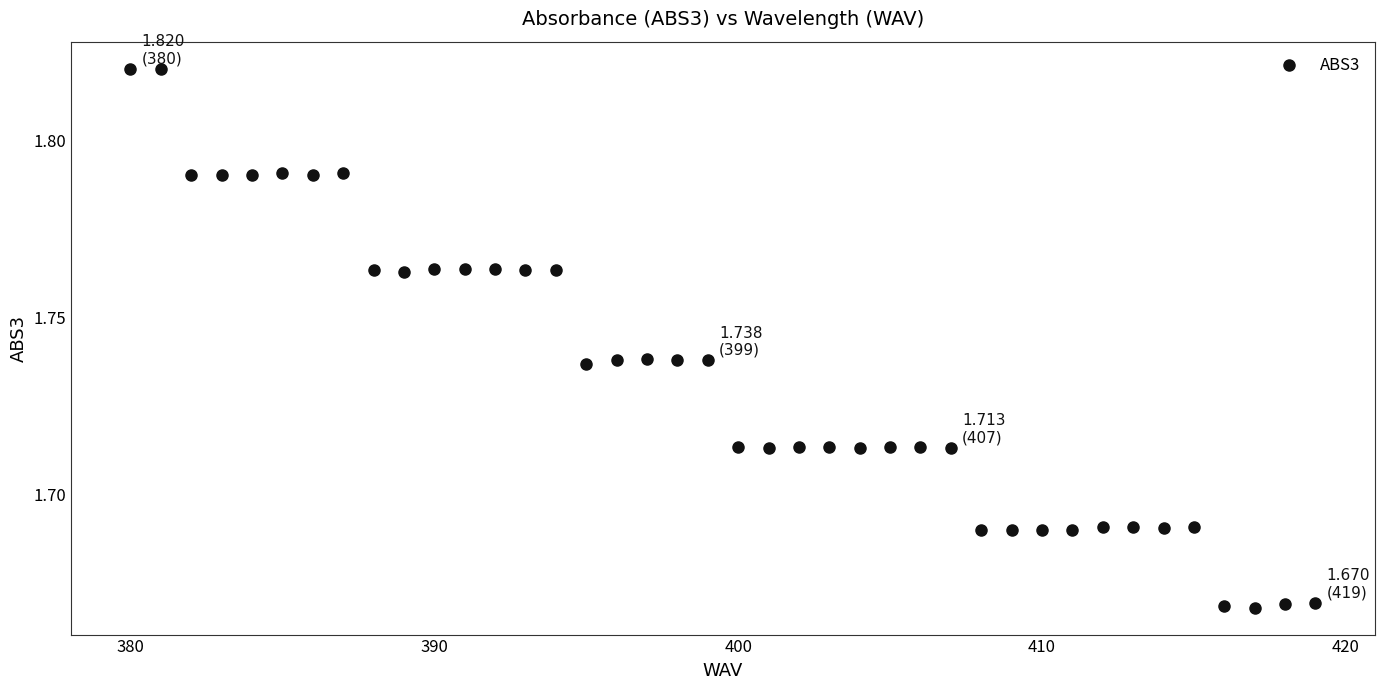

What is the range of X values (max minus min)?

39.0